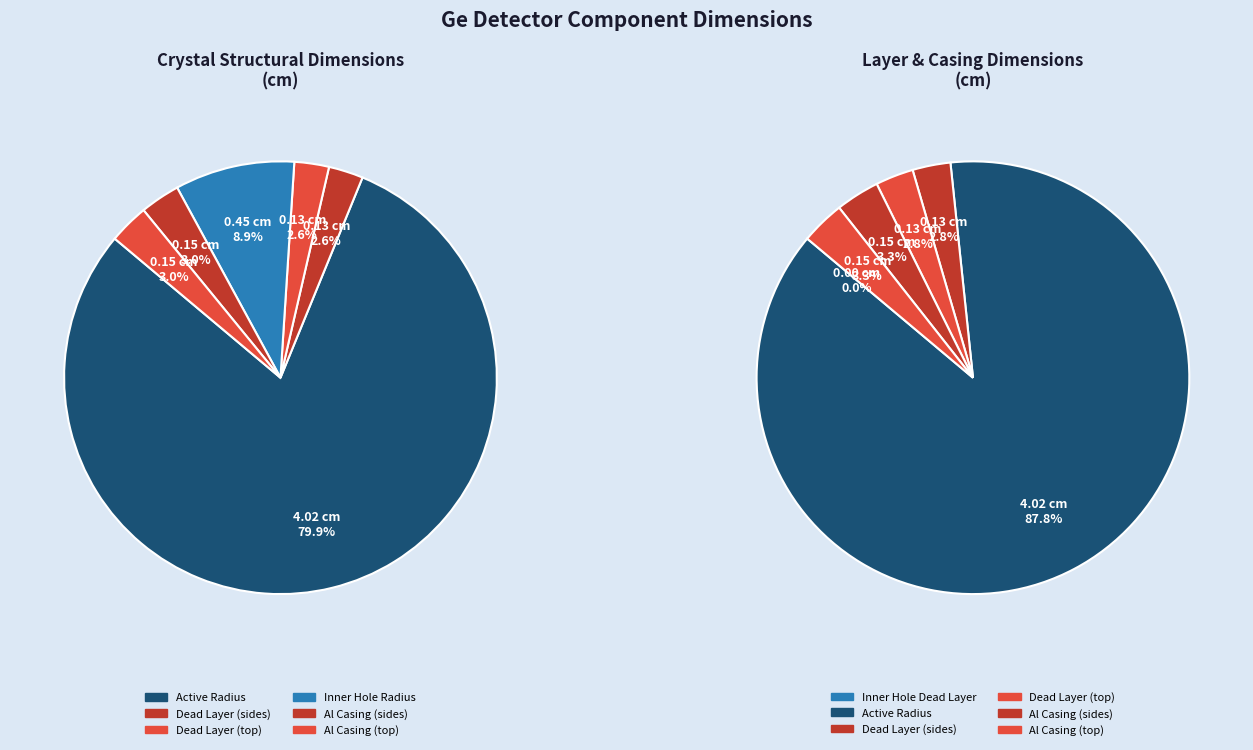

What percentage is the Al Casing Thickness (sides) slice, to the nearest percent?

3%